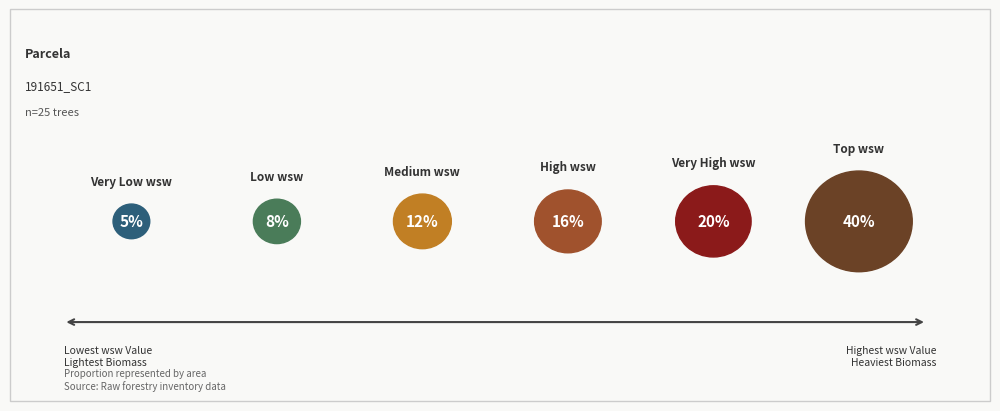

Is there any slice that represents more than half of the pie?

No